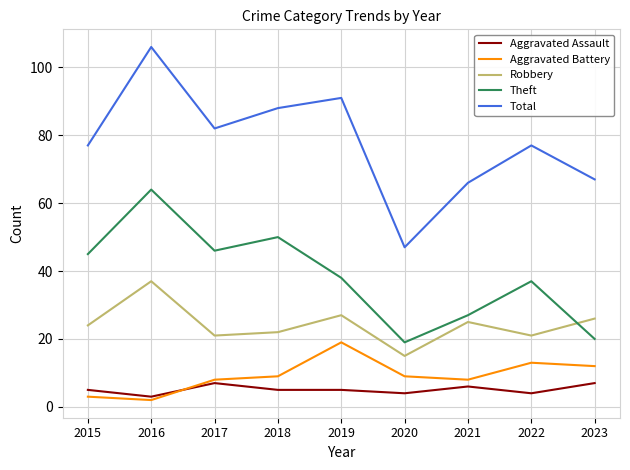

The Aggravated Assault series shows 3 at 2016. True or false?

True